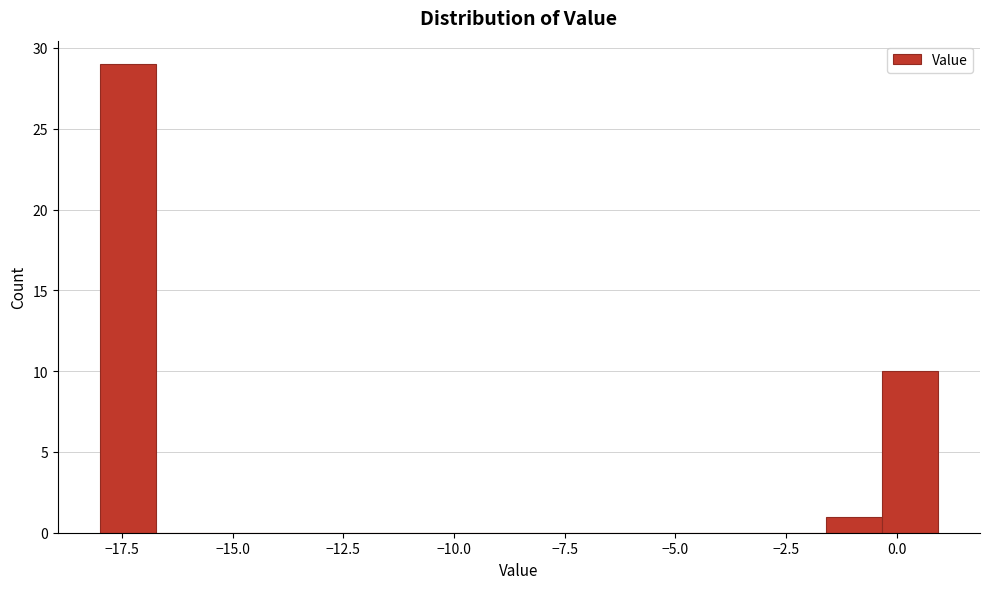

Read against the x-axis, roughly where is the centre of the tallest bar?

-17.5